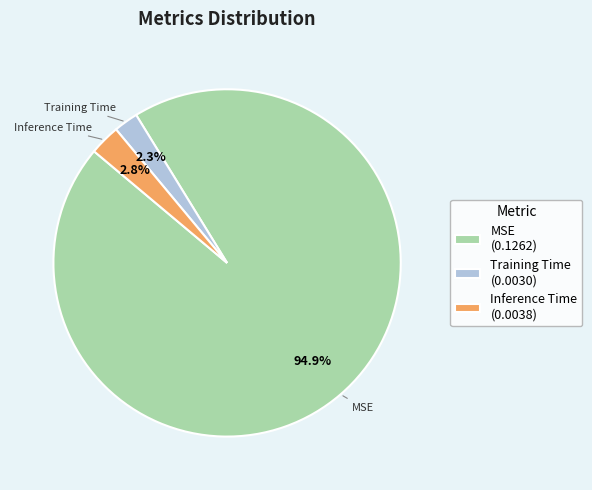

To the nearest percent, what is the average slice percentage?

33%